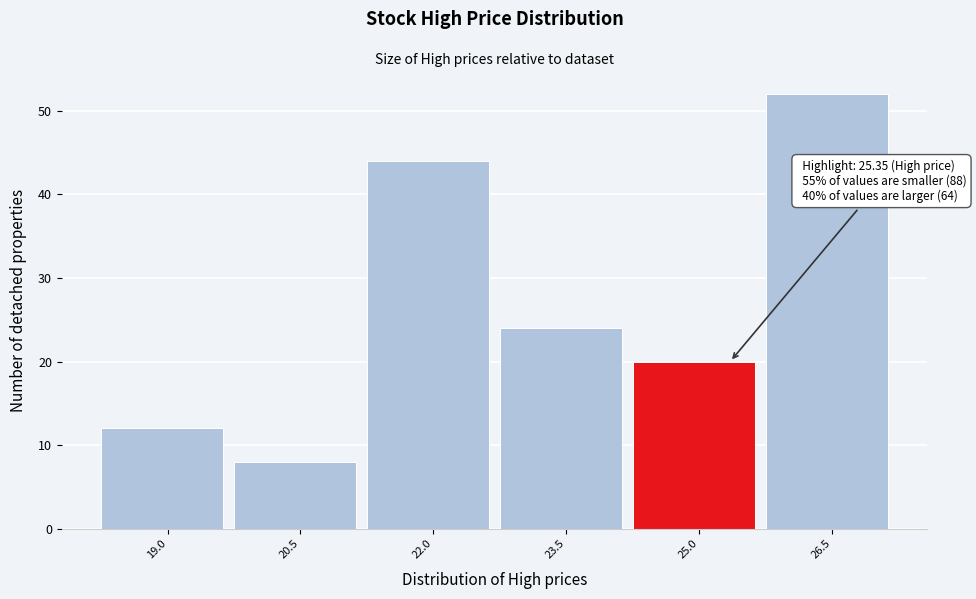

Reading left to right, transcribe all the data shown in this chart.

19.0=12	20.5=8	22.0=44	23.5=24	25.0=20	26.5=52